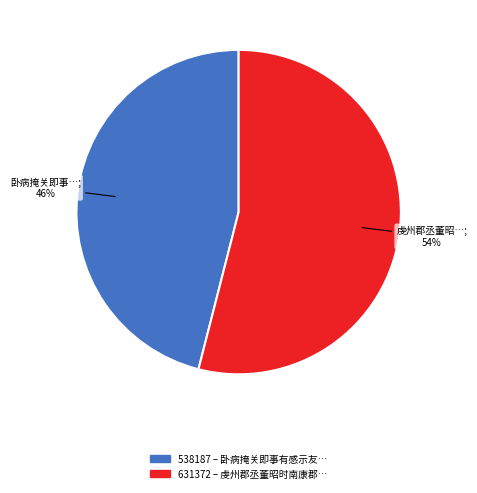

To the nearest percent, what is the difference between the largest and smallest slice percentages?

8%